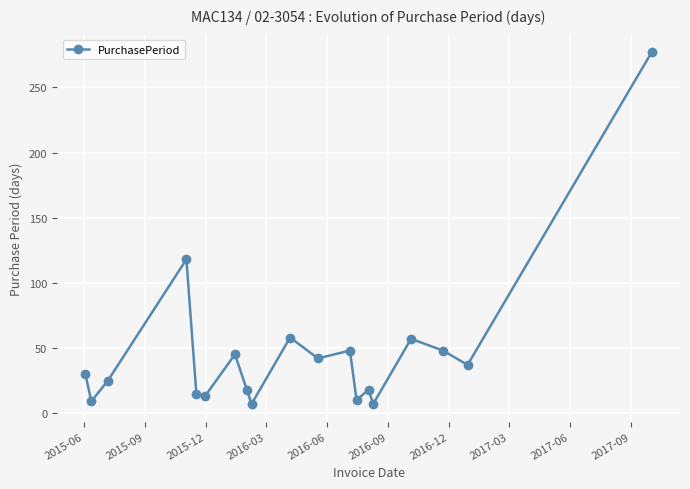

How many points are higher than both their immediate neighbors (excluding endpoints)?

6